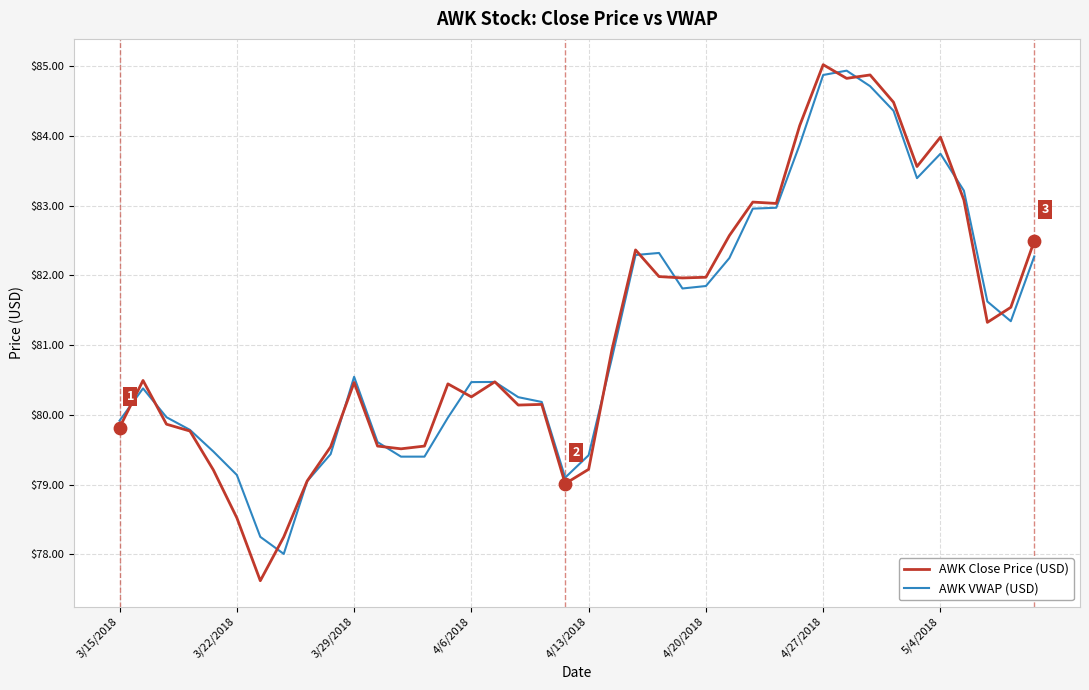

What is the maximum value for AWK VWAP (USD)?

84.9